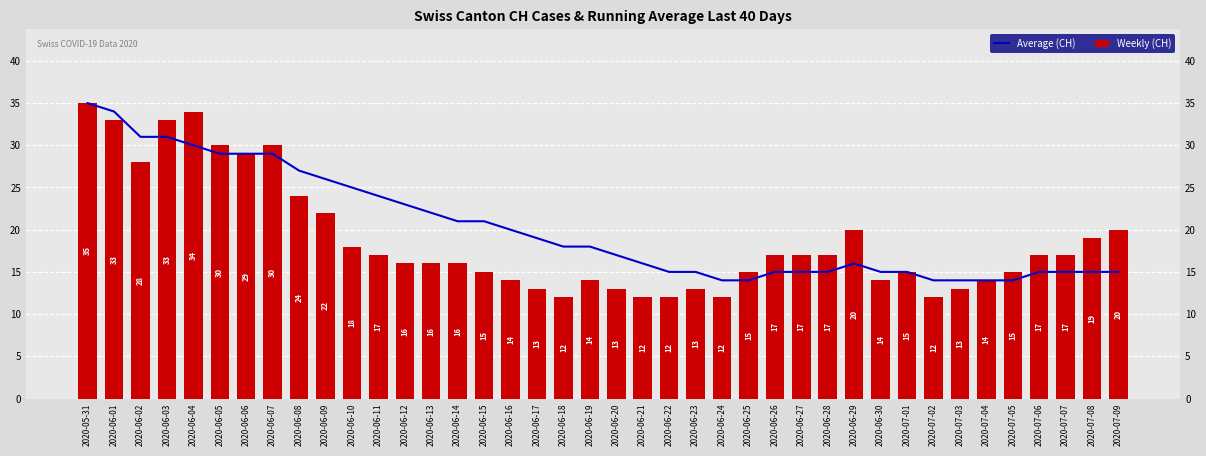

At 2020-07-02, list the series in order from smallest to largest.

Weekly (CH), Average (CH)